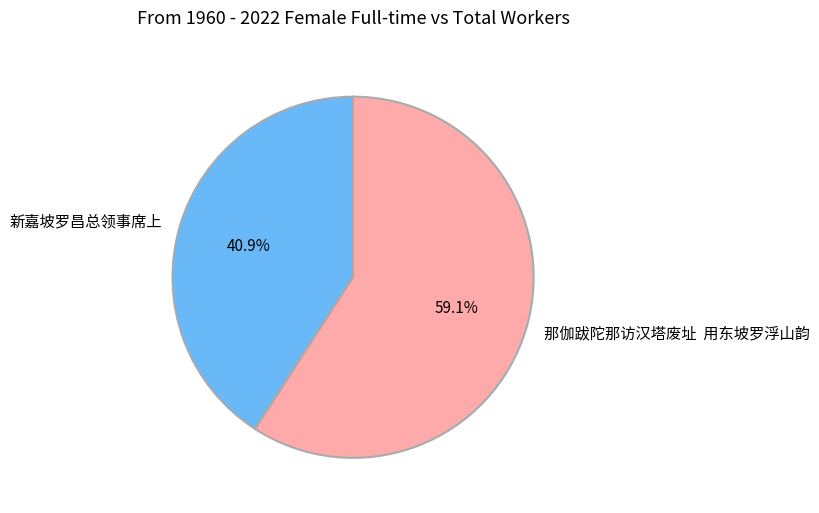

Rank the categories by value from lowest to highest.

新嘉坡罗昌总领事席上, 那伽跋陀那访汉塔废址 用东坡罗浮山韵